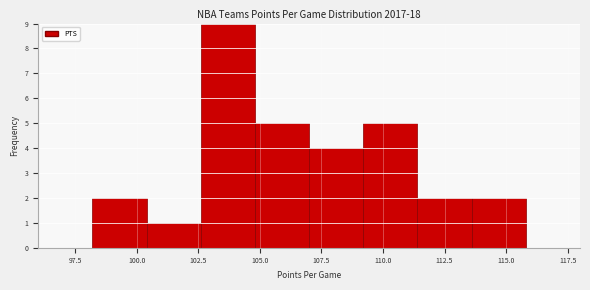

Over which range of the x-axis is the bar tallest?

102.6 to 104.8